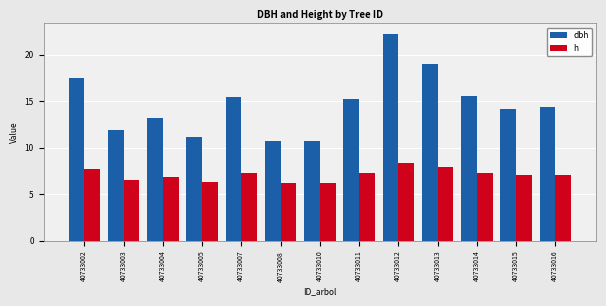

What is the value of the dbh bar at the 6th from the left?

10.7